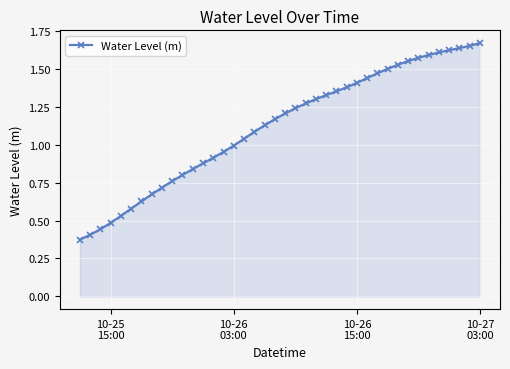

What is the sum of all values?

44.7